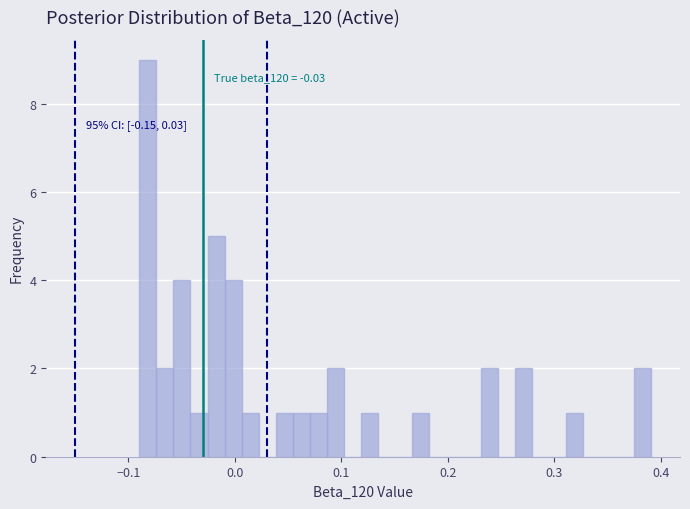

Read against the x-axis, roughly where is the centre of the tallest bar?

-0.08